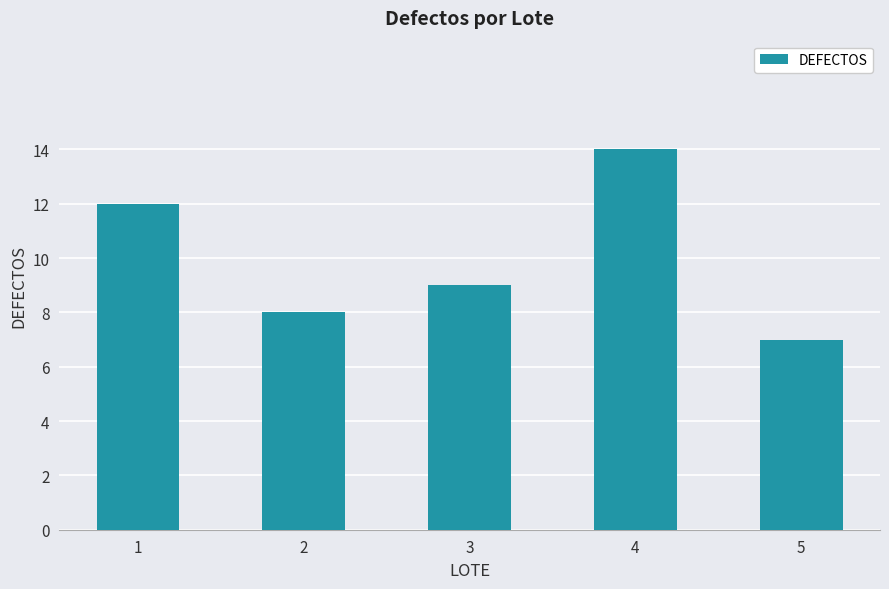

What is the value of the 5th bar from the left?

7